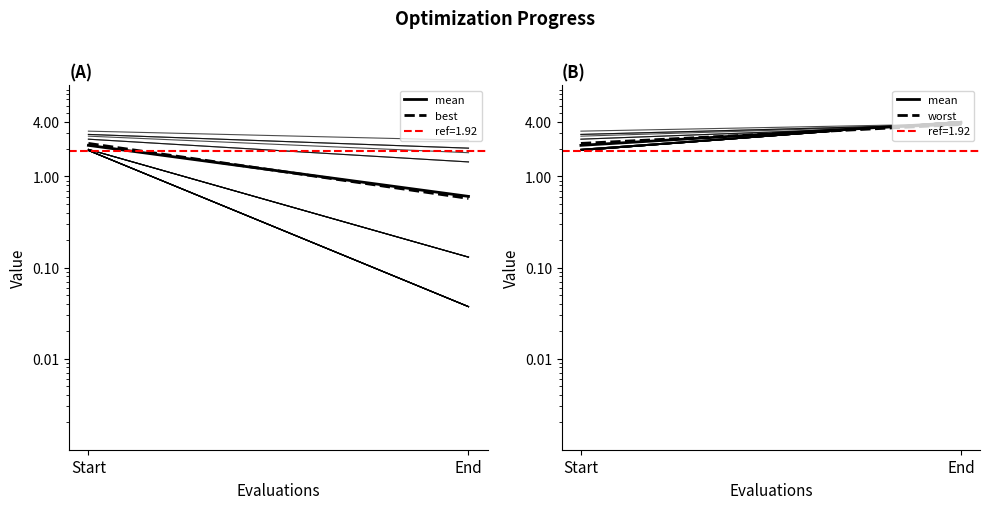

Is it true that mean equals 3.9 at End?

True